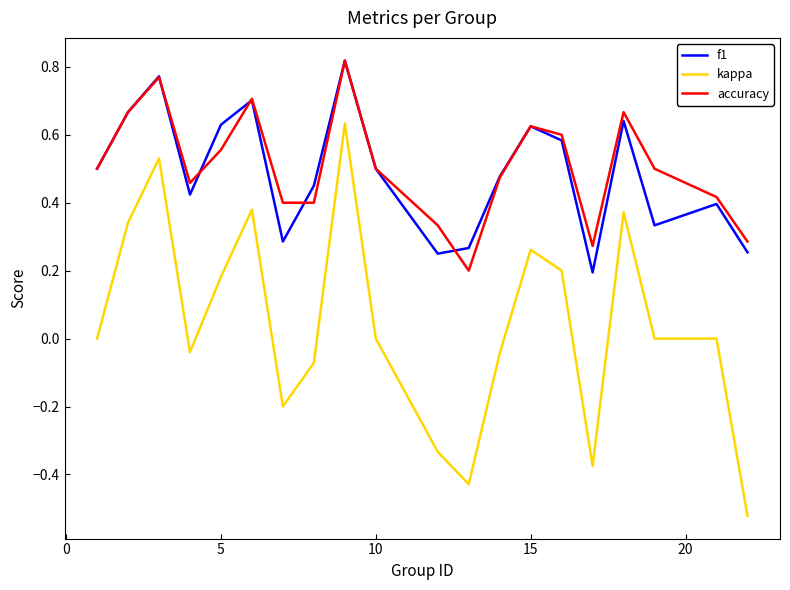

True or false: accuracy and kappa intersect in this chart.

False